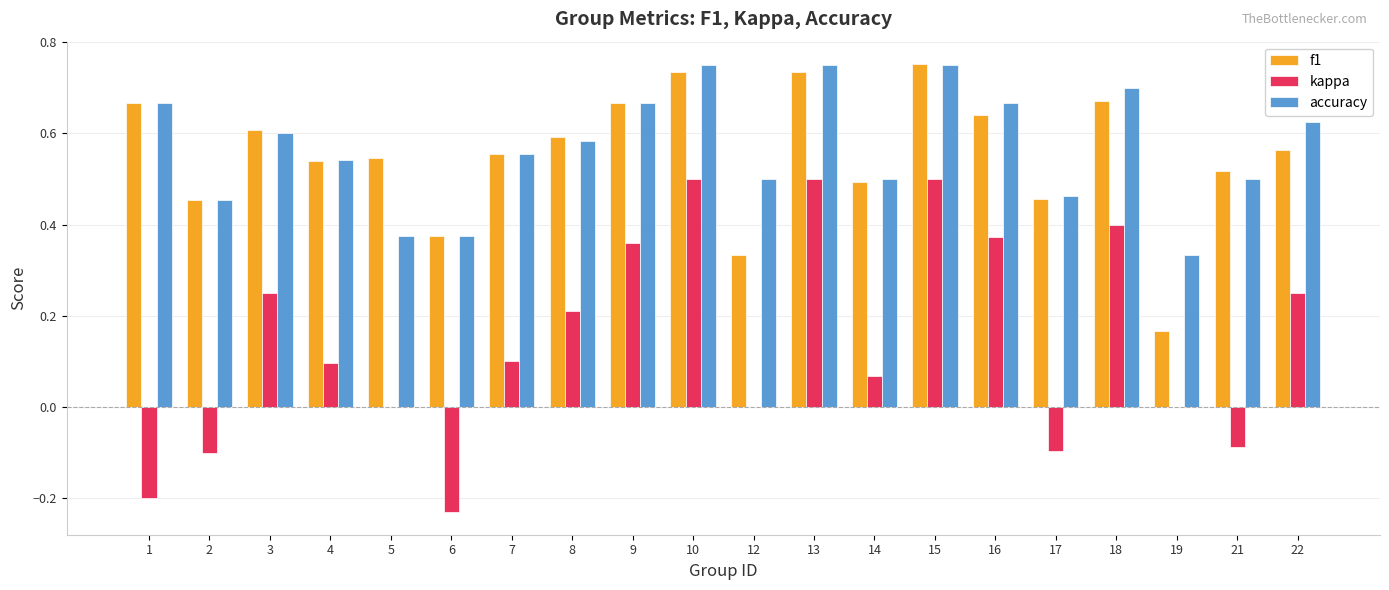

Is it true that f1 equals 0.4 at 16?

False